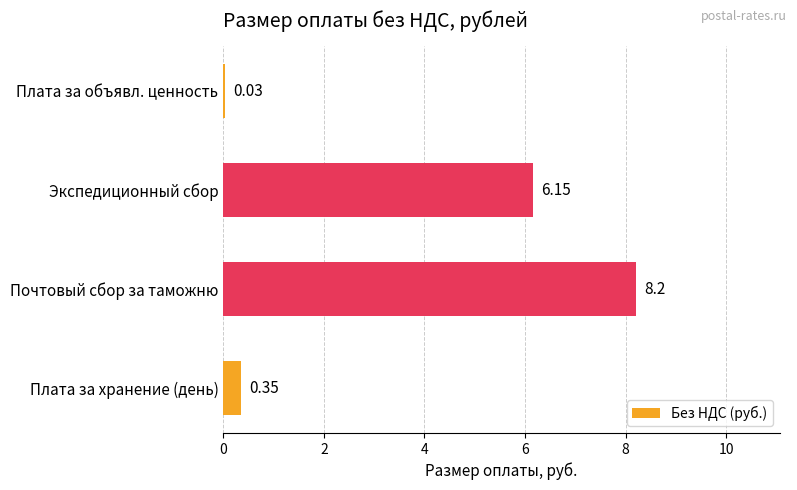

What is the sum of all values?

14.7